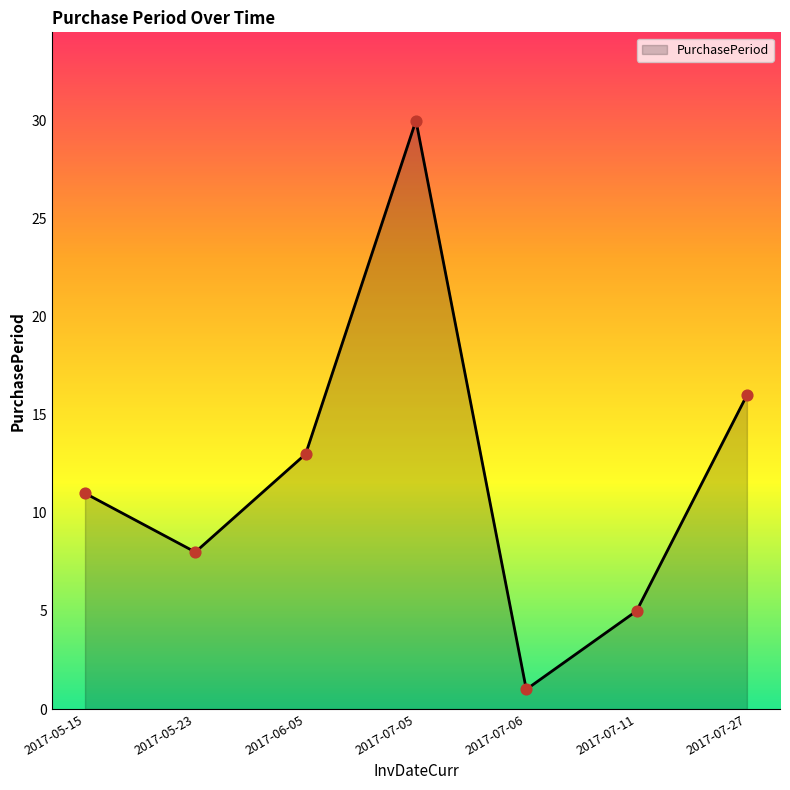

Between 2017-07-11 and 2017-07-05, which is larger?

2017-07-05